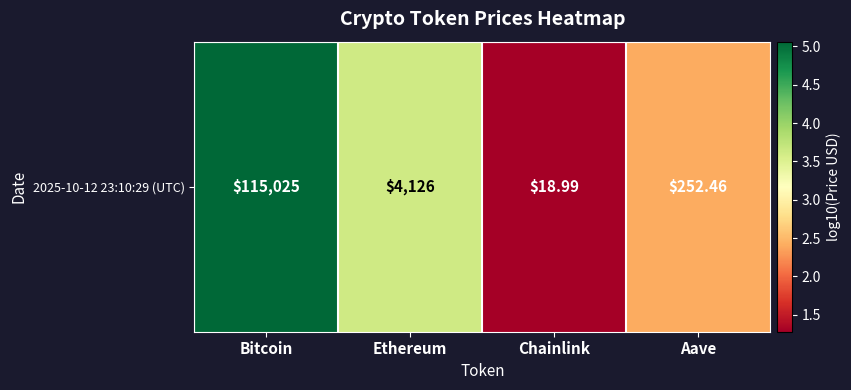

Reading right to left, transcribe all the data shown in this chart.

Aave=2.4	Chainlink=1.3	Ethereum=3.6	Bitcoin=5.1